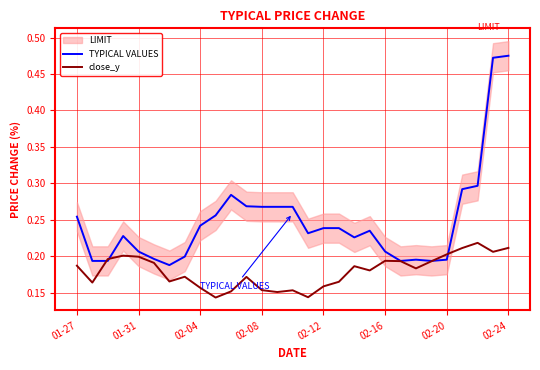

Is it true that close_y equals 0.2 at 02-20?

True